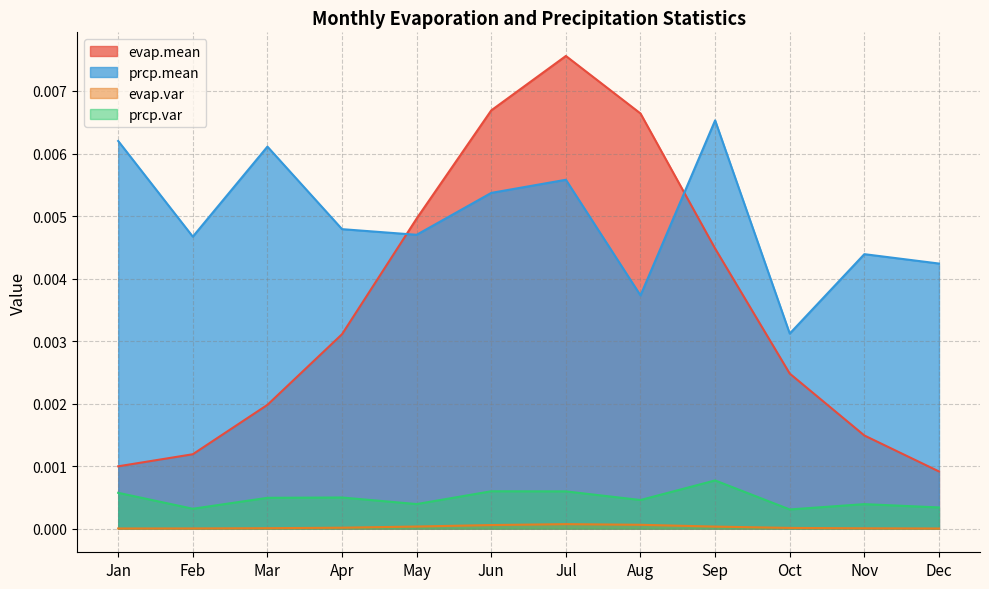

The value of prcp.var at Jun is 0.0. True or false?

True